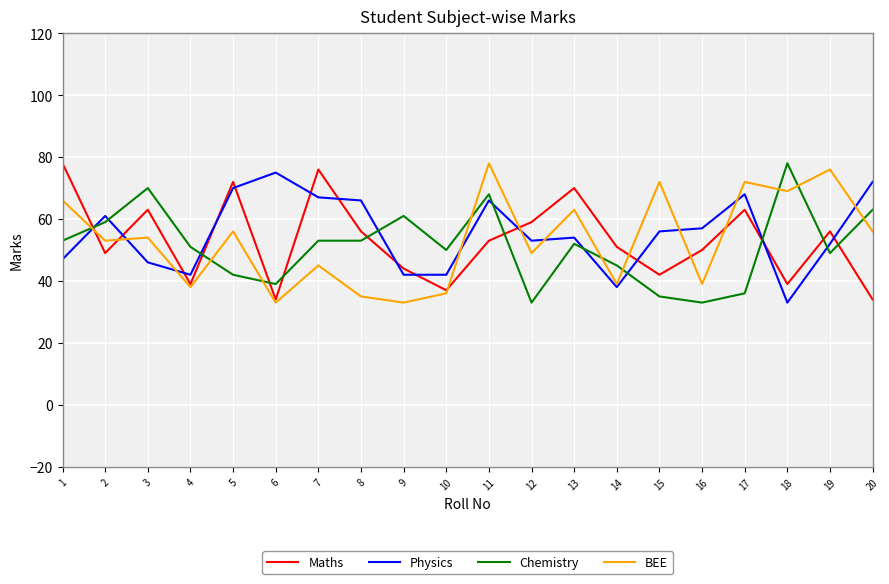

Between which two adjacent categories do Maths and BEE first intersect?

1 and 2